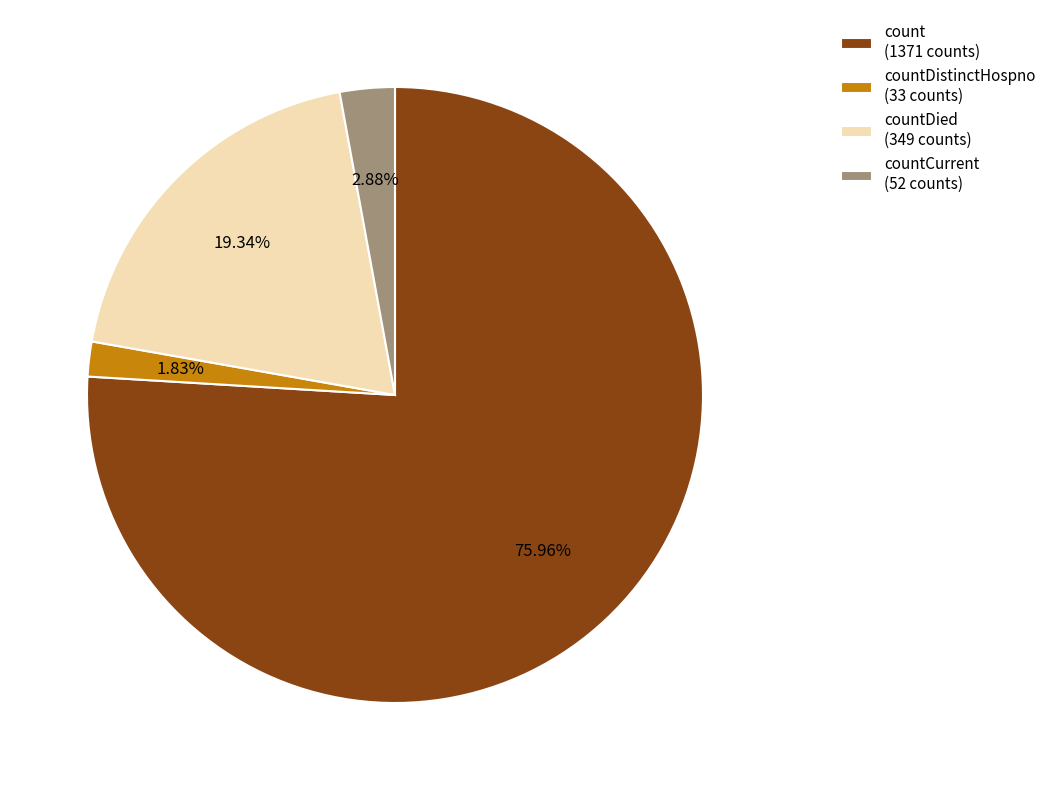

Which slice is the largest?

count (1371 counts)